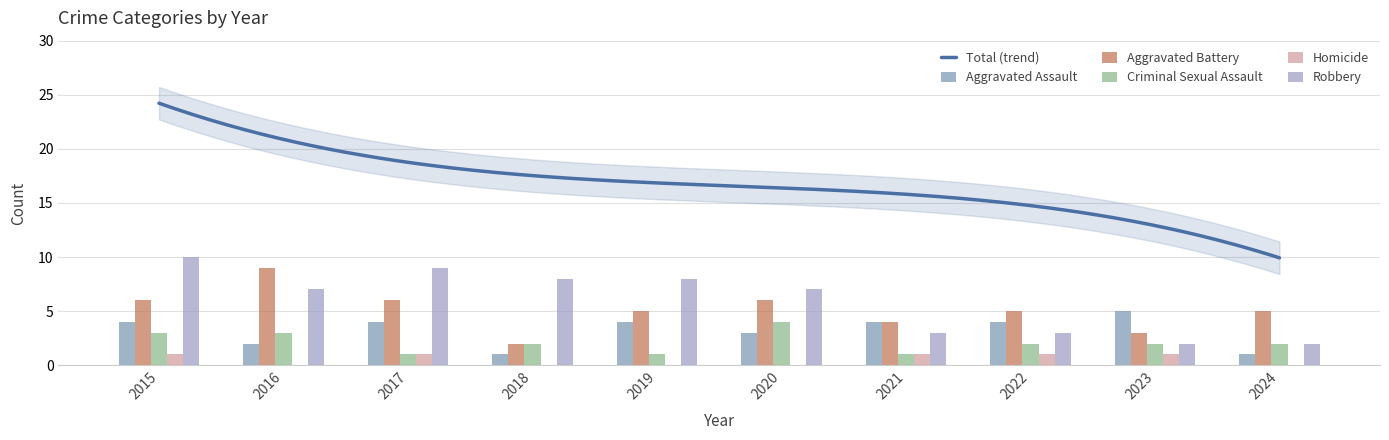

The value of Aggravated Battery at 2024 is 5. True or false?

True